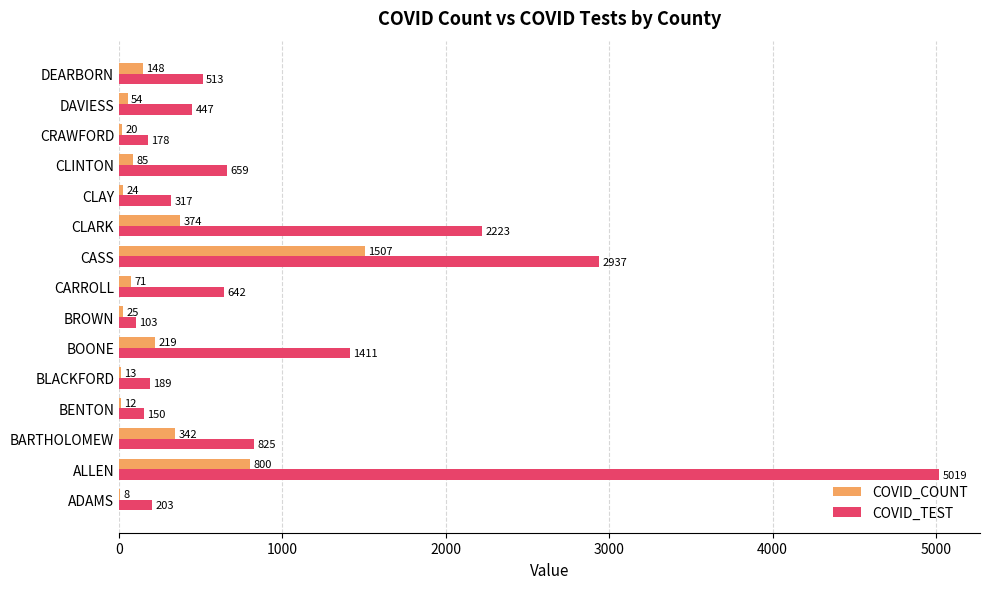

Where is COVID_COUNT nearest to the value 757?

ALLEN